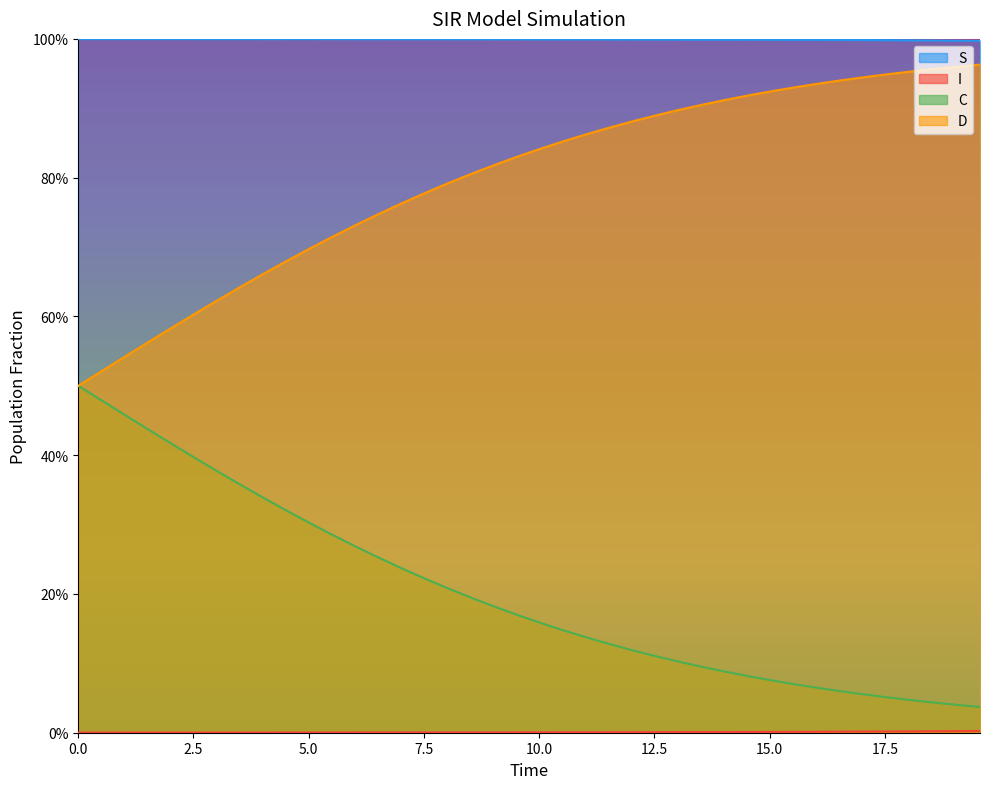

How many lines are shown in the chart?

4